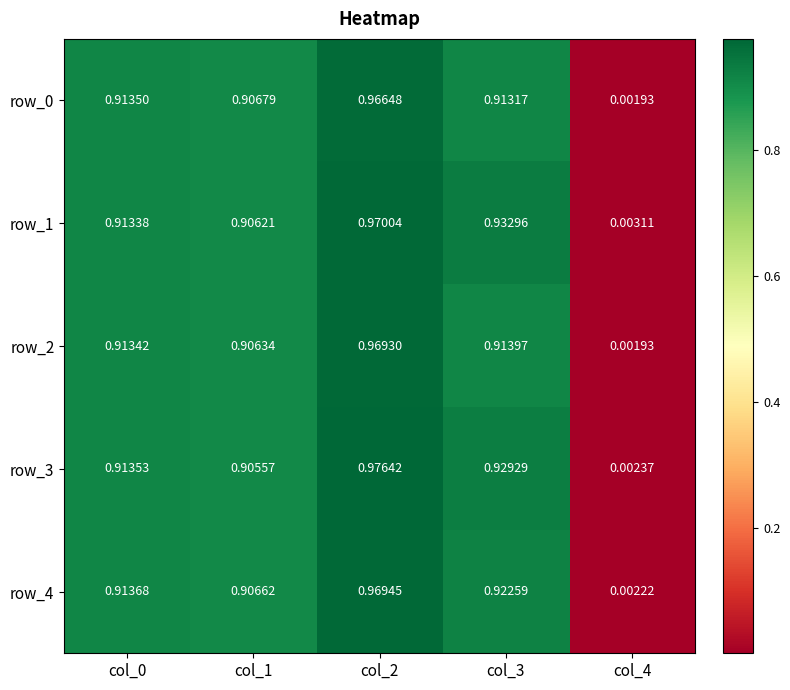

What is the difference between the row_0 values at col_2 and col_0?

0.1